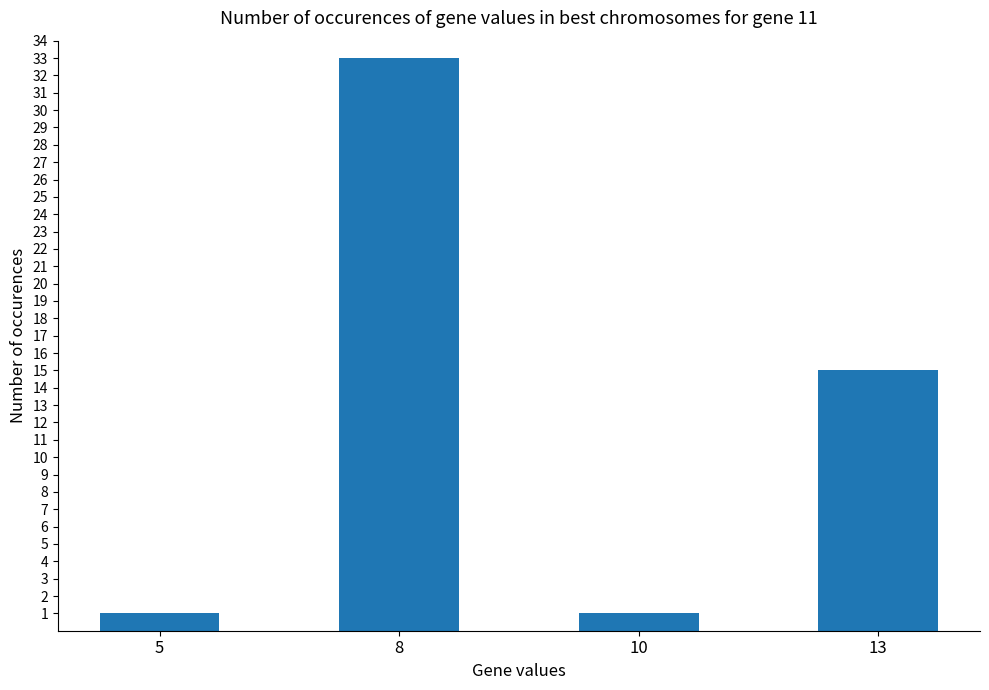

What is the value of the 2nd bar from the left?

33